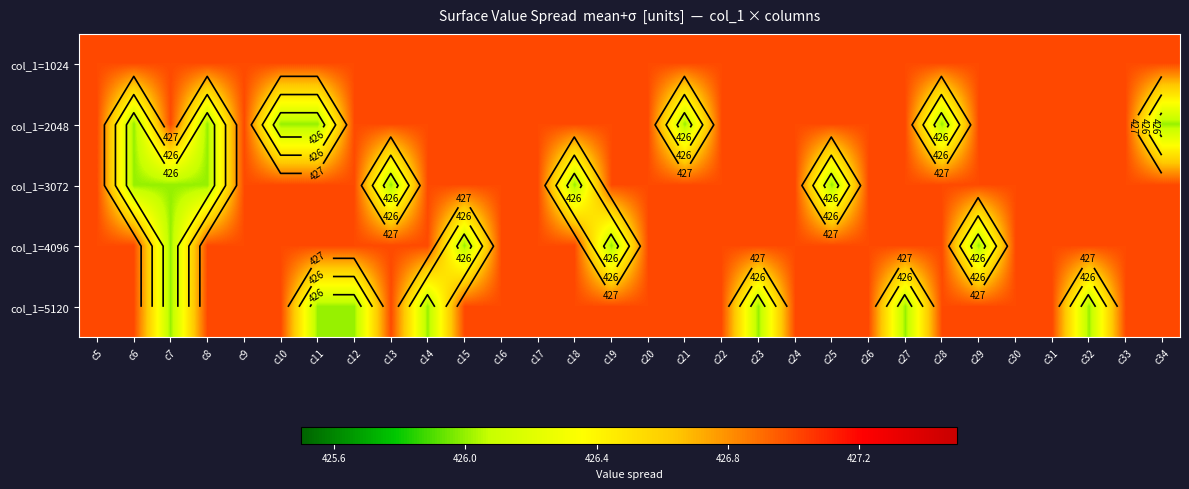

What is the total value across all series at c29?

2134